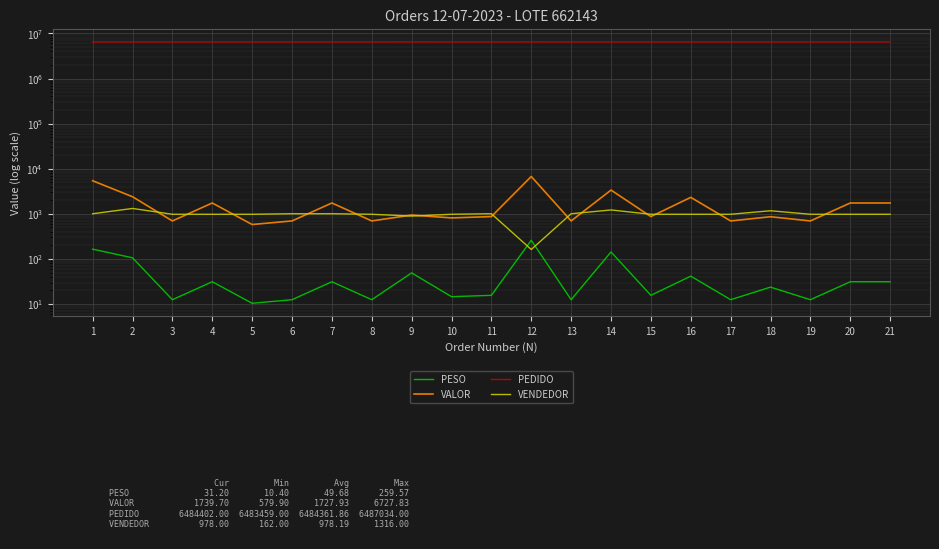

Reading right to left, what are all the values shown in this chart?

PESO: 31.2	31.2	12.5	23.7	12.5	41.6	15.6	142.7	12.5	259.6	15.6	14.6	49.0	12.5	31.2	12.5	10.4	31.2	12.5	106.0	164.8
VALOR: 1739.7	1739.7	695.9	862.6	695.9	2319.6	869.9	3361.8	695.9	6727.8	869.9	811.9	940.4	695.9	1739.7	695.9	579.9	1739.7	695.9	2393.2	5415.5
PEDIDO: 6484402.0	6483463.0	6483469.0	6485748.0	6484457.0	6484418.0	6484454.0	6483697.0	6483500.0	6487034.0	6483523.0	6484462.0	6487026.0	6484541.0	6483497.0	6483598.0	6483459.0	6484401.0	6484459.0	6483488.0	6484503.0
VENDEDOR: 978.0	978.0	978.0	1170.0	978.0	978.0	978.0	1219.0	1005.0	162.0	1005.0	978.0	893.0	978.0	1005.0	1005.0	978.0	978.0	978.0	1316.0	1004.0